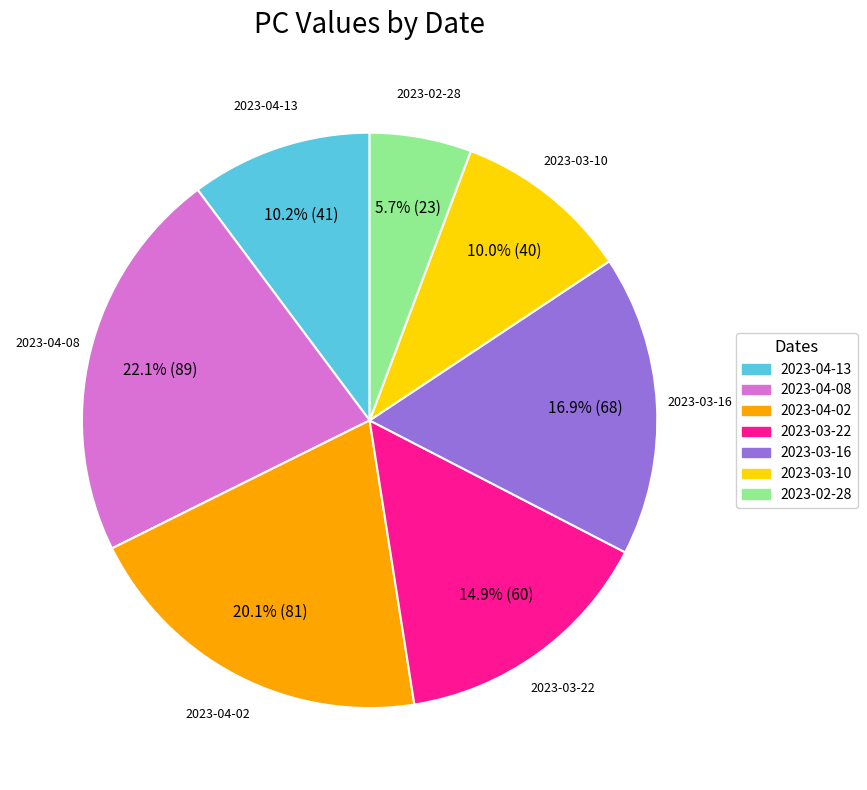

Approximately how many times larger is the value at 2023-04-13 compared to 2023-04-02?

0.5